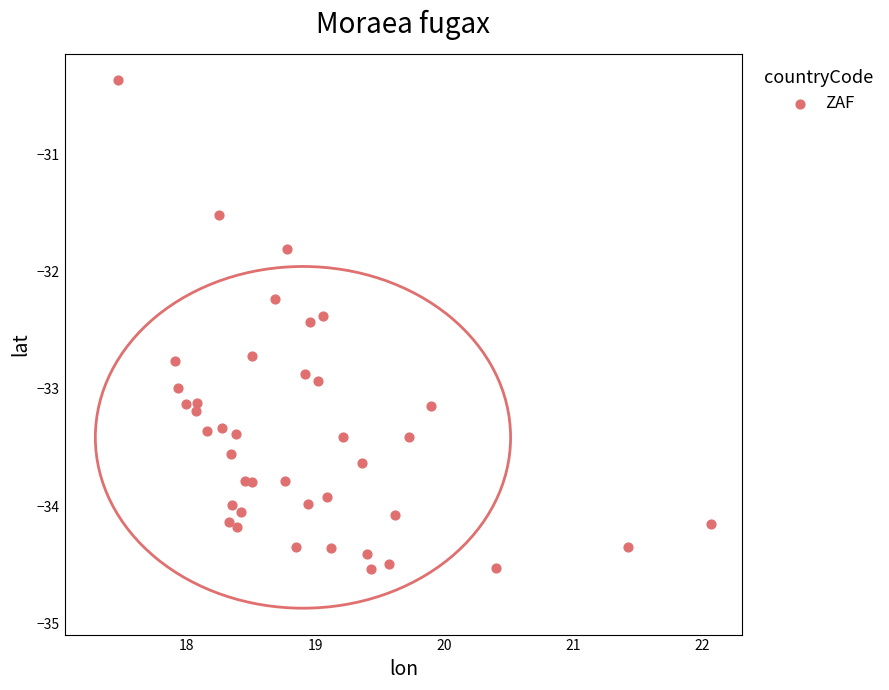

What is the range of Y values (max minus min)?

4.2